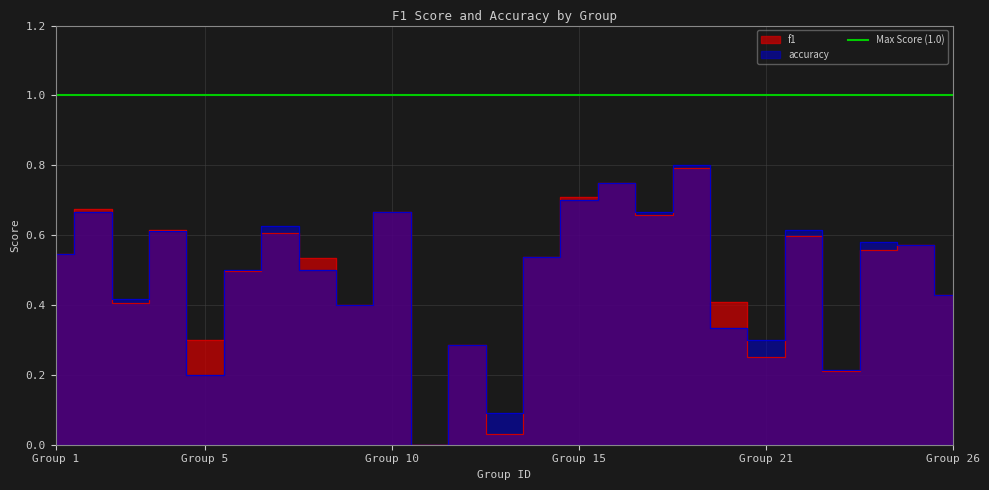

What is the value of the accuracy point at the 1st from the left?

0.5